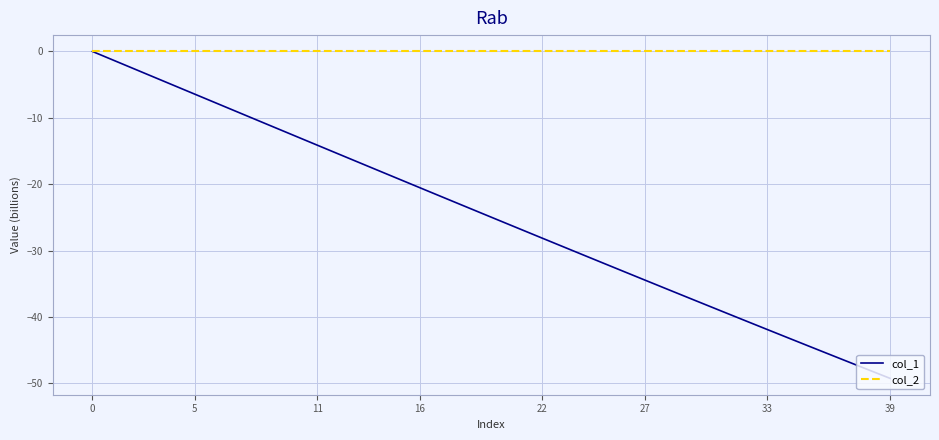

Which series has the widest spread of values?

col_1